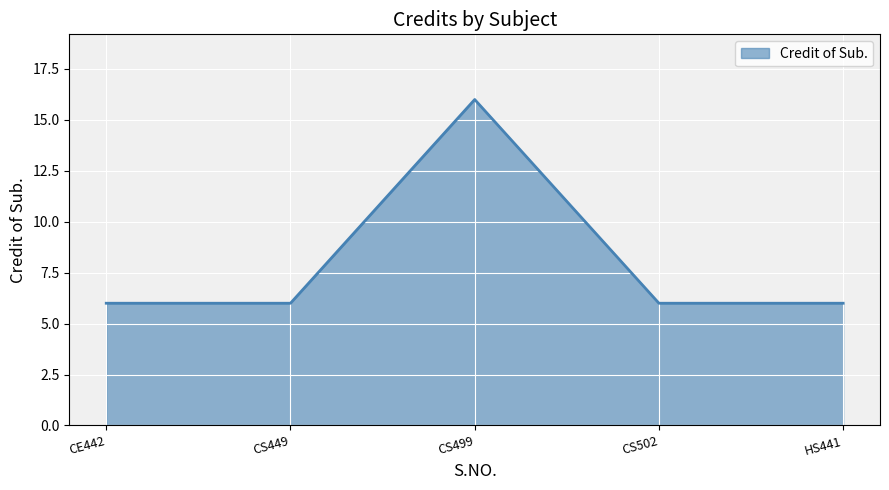

Reading left to right, what are all the values shown in this chart?

6	6	16	6	6